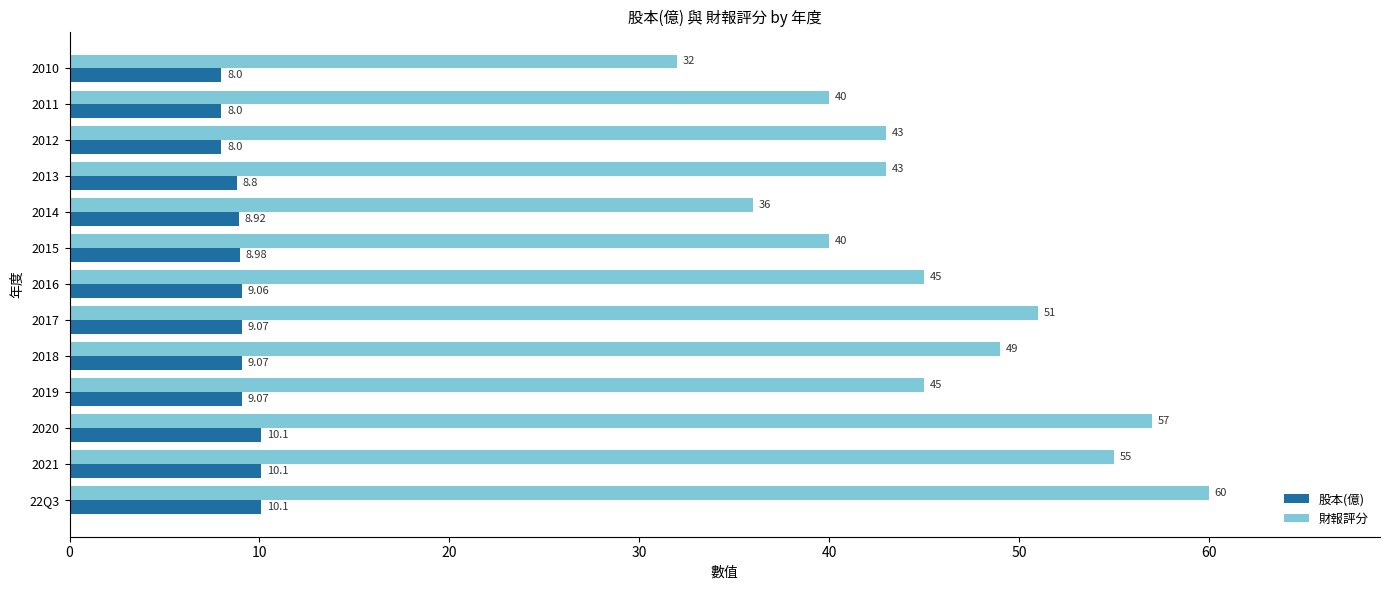

List the series in order of their overall mean, lowest first.

股本(億), 財報評分